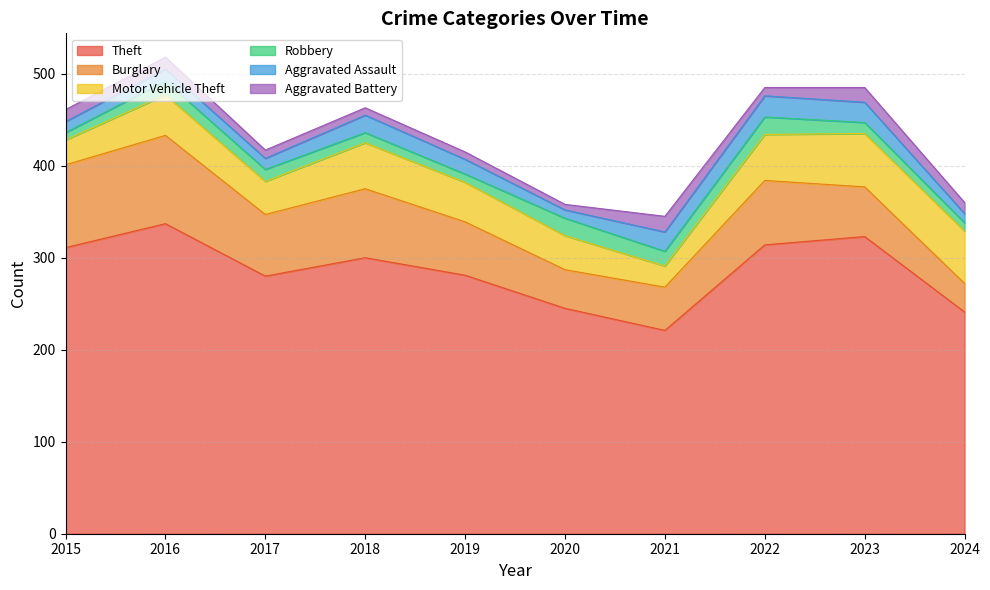

The value of Aggravated Assault at 2021 is 21. True or false?

True